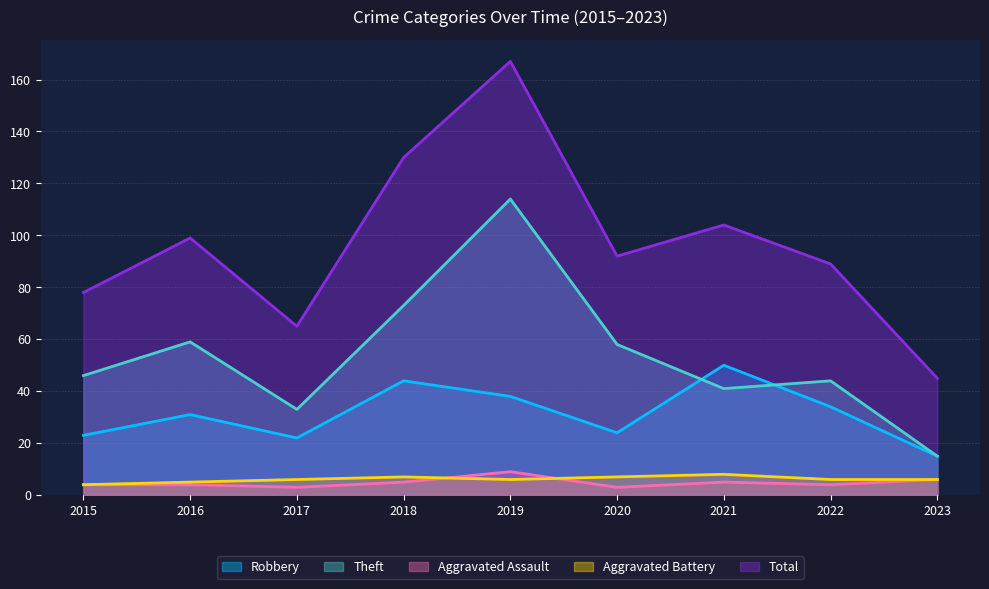

Where is the first local maximum for Aggravated Battery?

2018